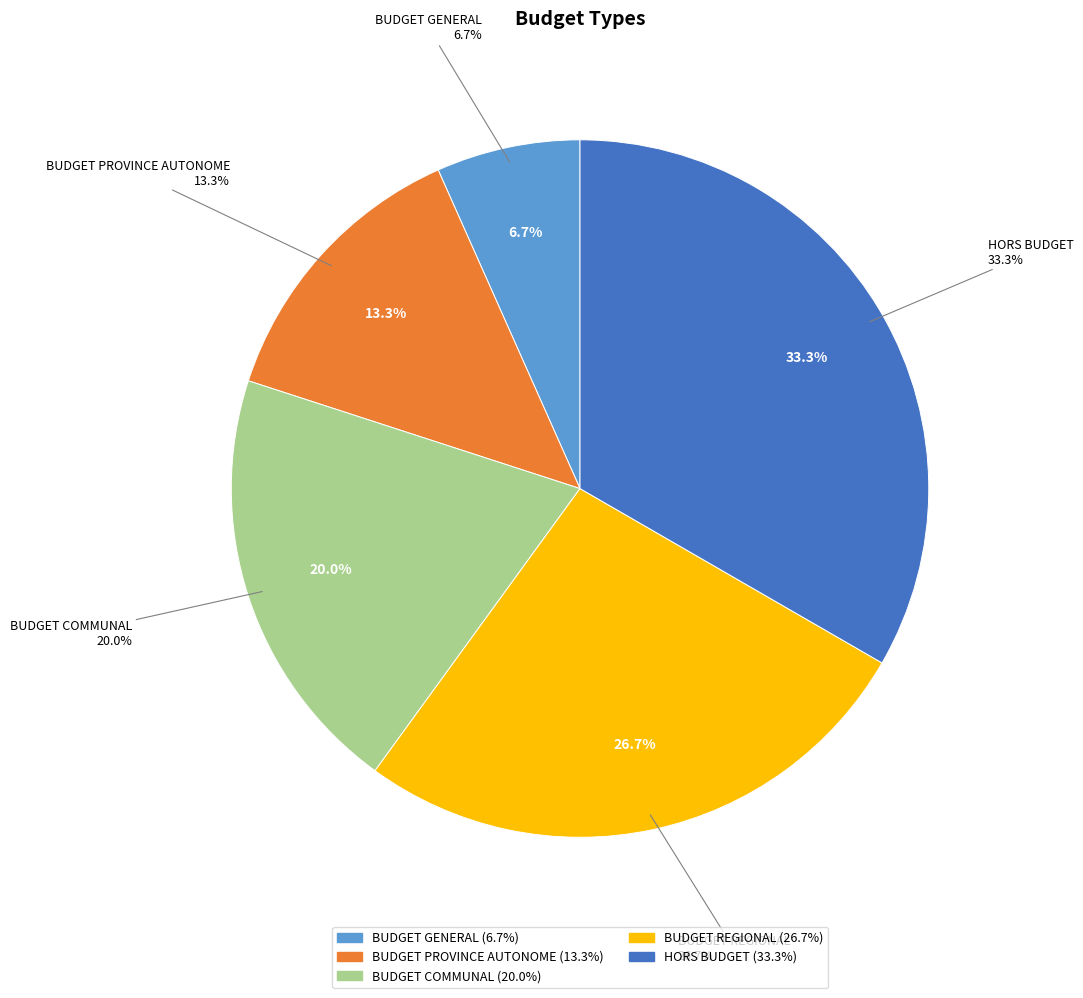

What is the ratio of the value at BUDGET REGIONAL to the value at HORS BUDGET?

0.8